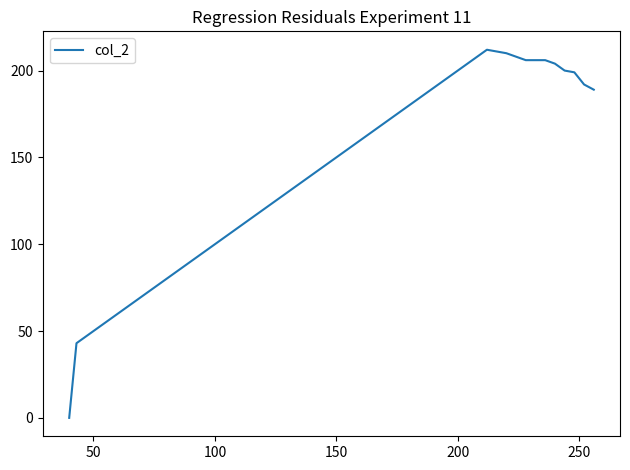

What is the difference between the maximum and minimum values?

212